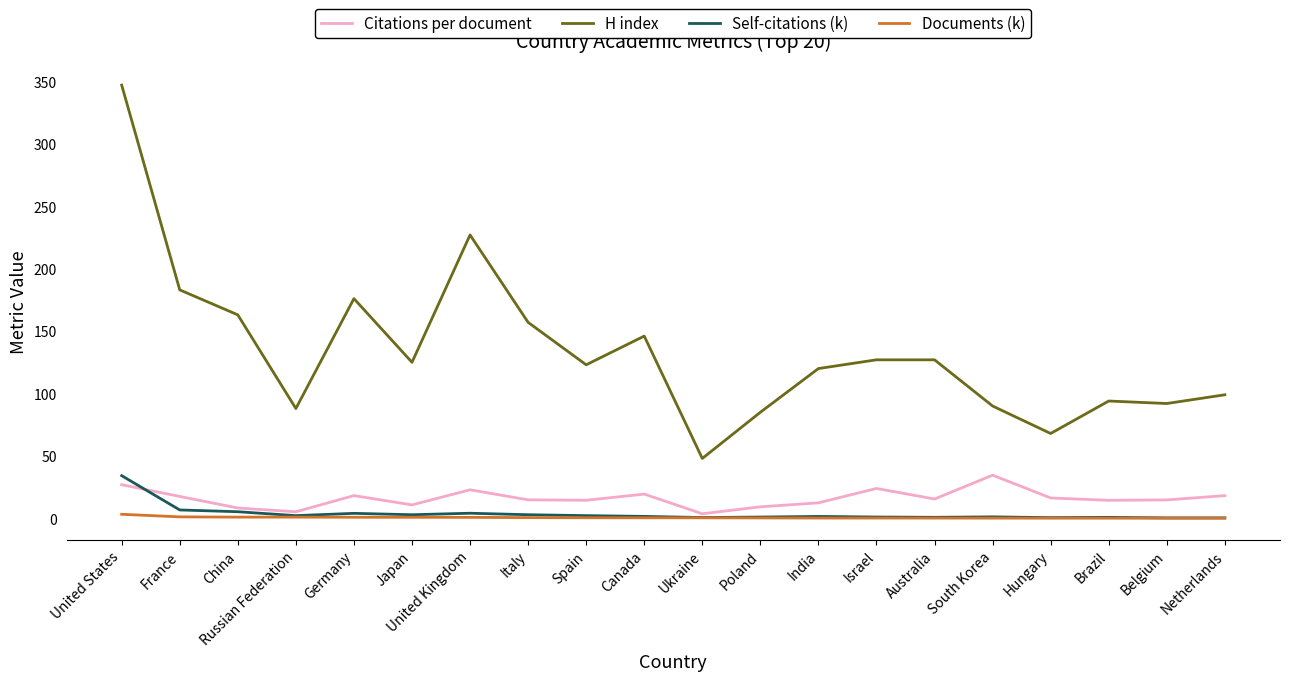

Between France and Israel, which series saw the biggest shift?

H index